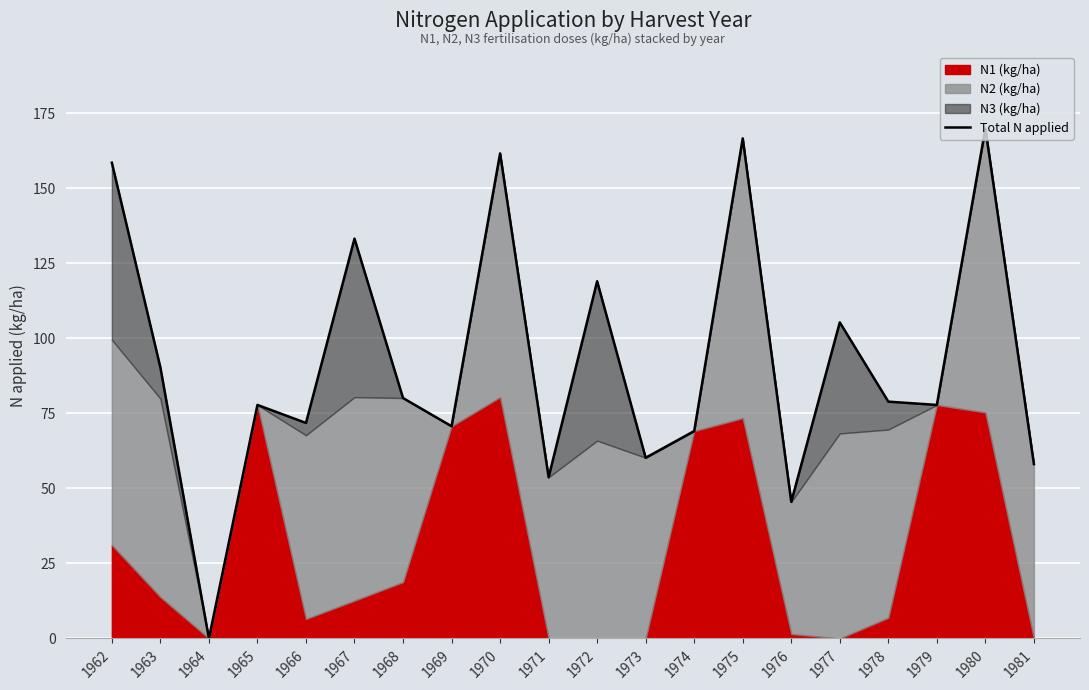

How many data points are above 78?

10